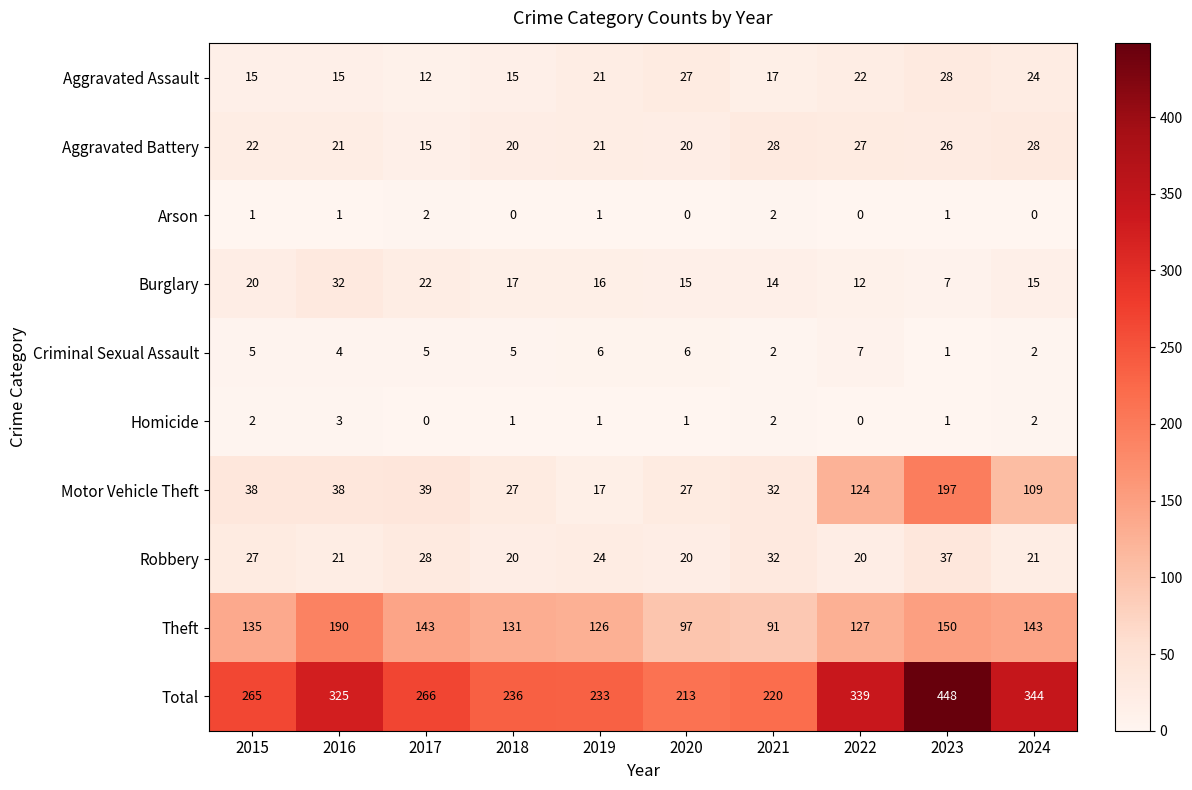

True or false: Burglary has a value of 7 at 2023.

True